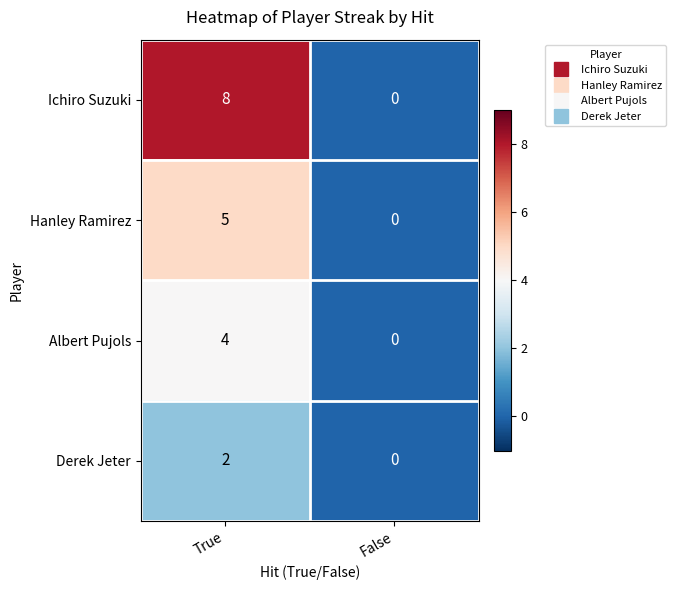

Rank the series at True from highest to lowest value.

Ichiro Suzuki, Hanley Ramirez, Albert Pujols, Derek Jeter